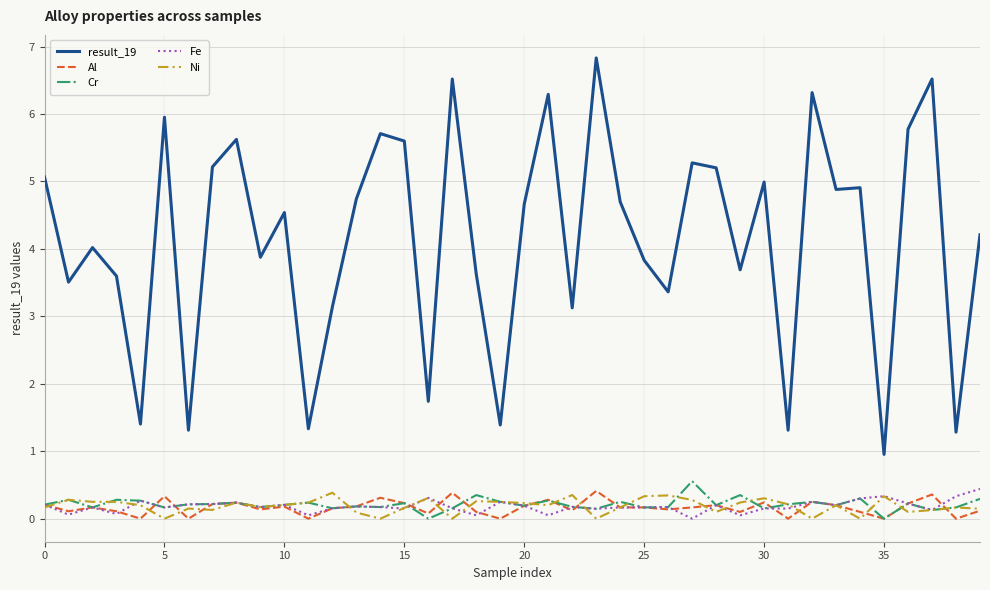

What is the maximum value for Cr?

0.6